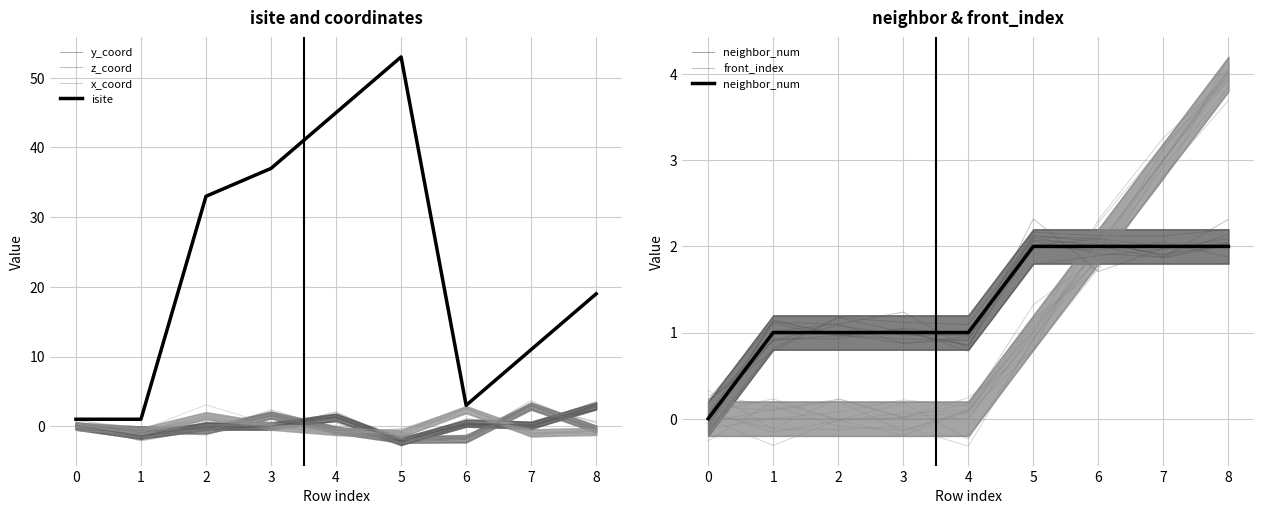

List the series in order of their peak value, lowest first.

neighbor_num, x_coord, z_coord, y_coord, front_index, isite